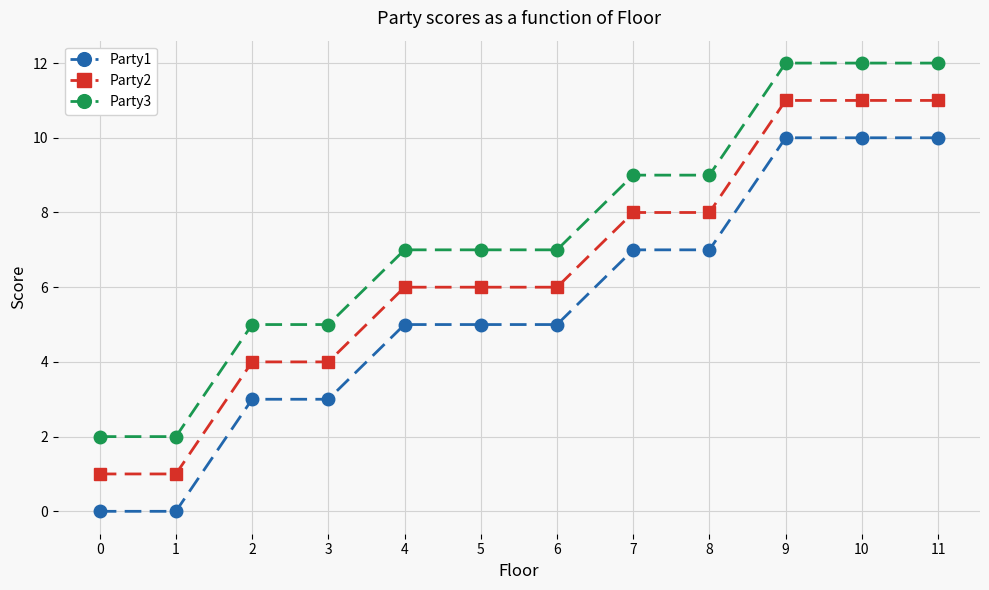

True or false: Party1 and Party2 cross at least once.

False